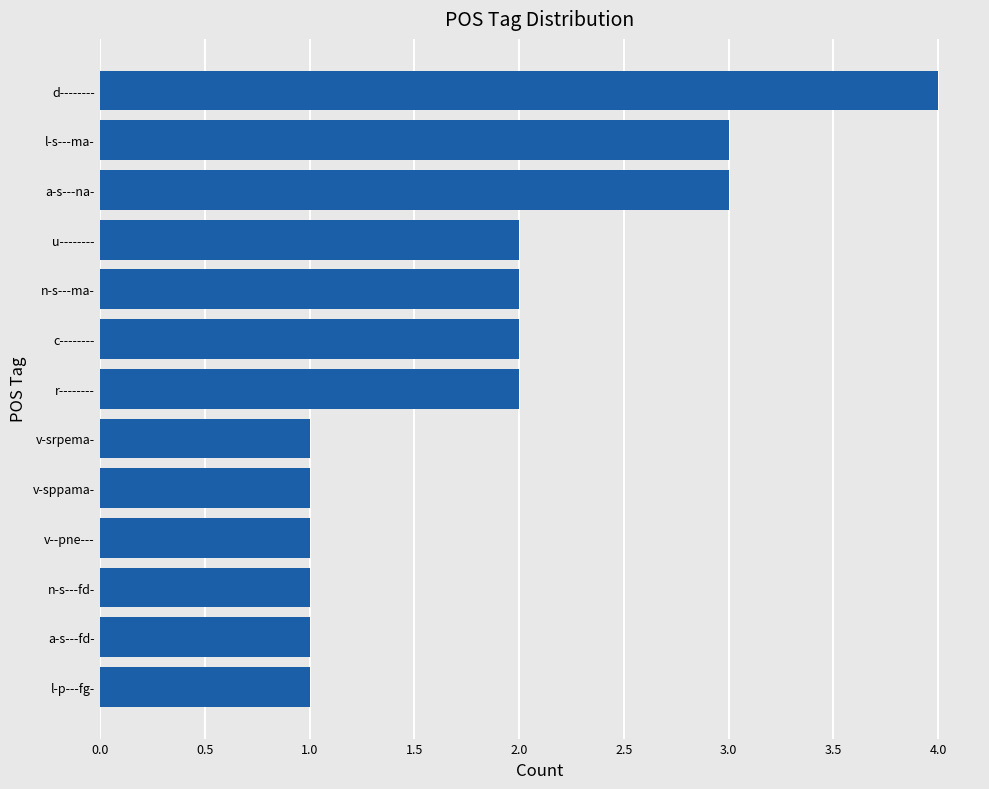

Count the values in the range 1 to 2.

10